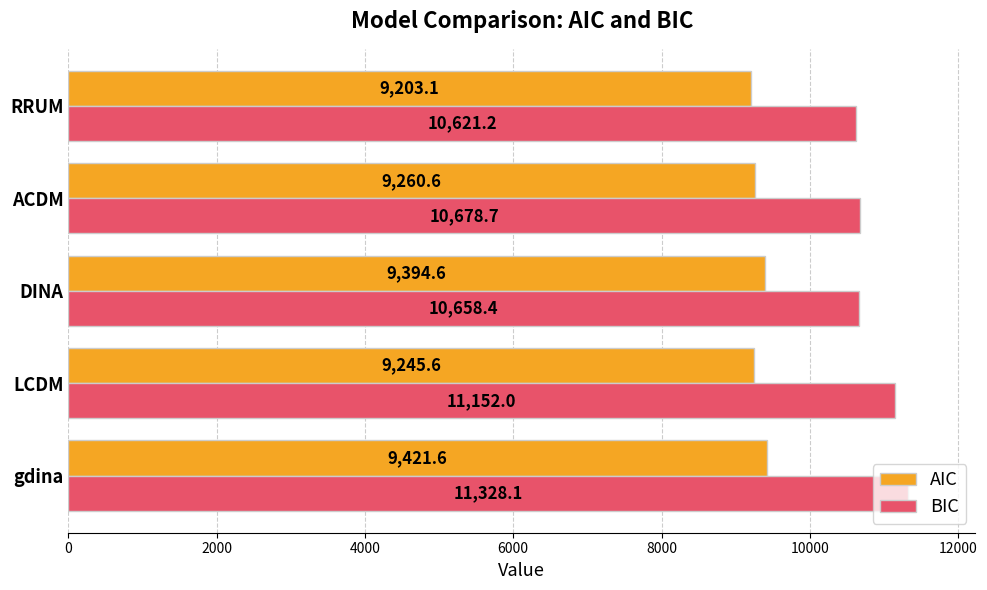

What is the difference between the highest and lowest values at DINA?

1263.8